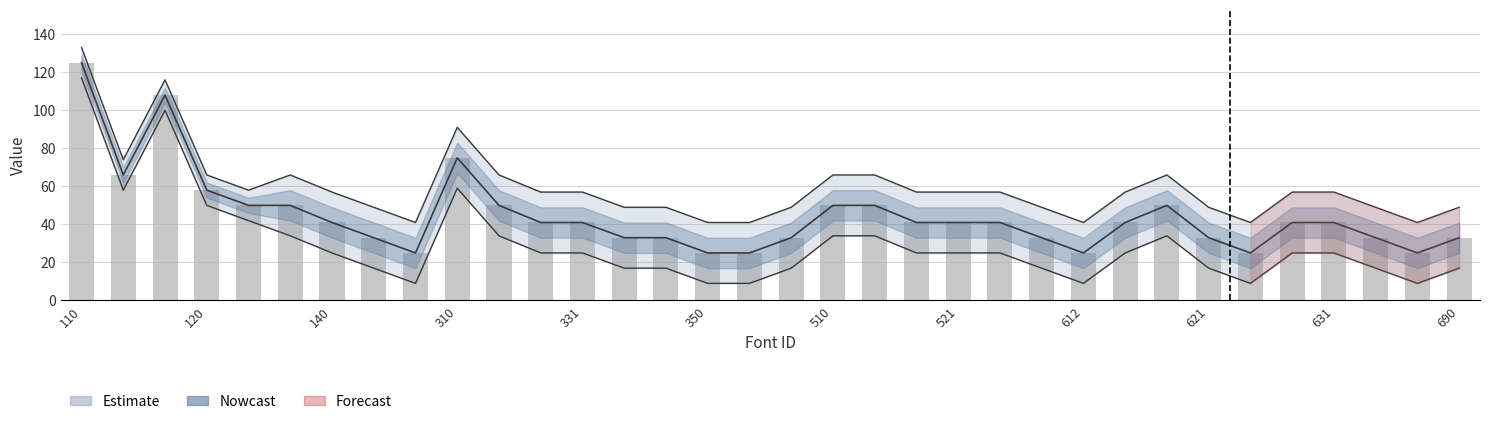

How many data points does each series have?

34